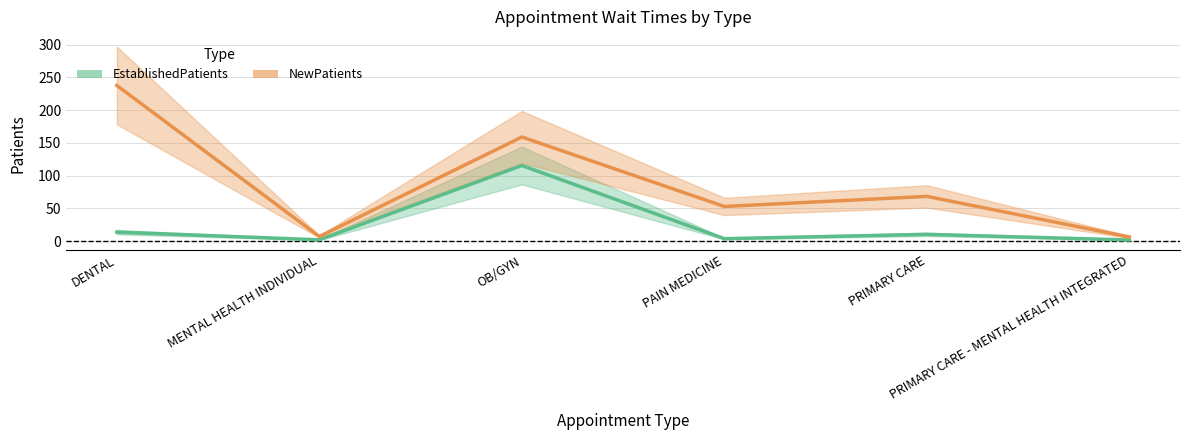

What position from the left is PRIMARY CARE - MENTAL HEALTH INTEGRATED?

6